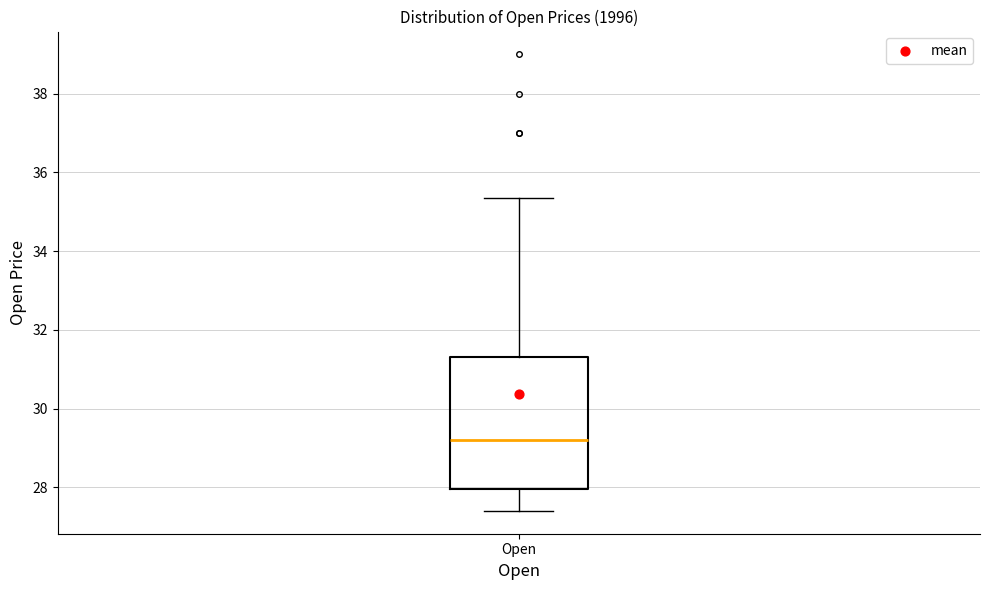

Read this box plot against the y-axis: the position of the median line, the range covered by the box, and the ends of both whiskers. The values are not printed on the chart, so give them approximately, as read against the axis.

median 29.2, box 28.0 to 31.4, whiskers 27.4 to 35.4